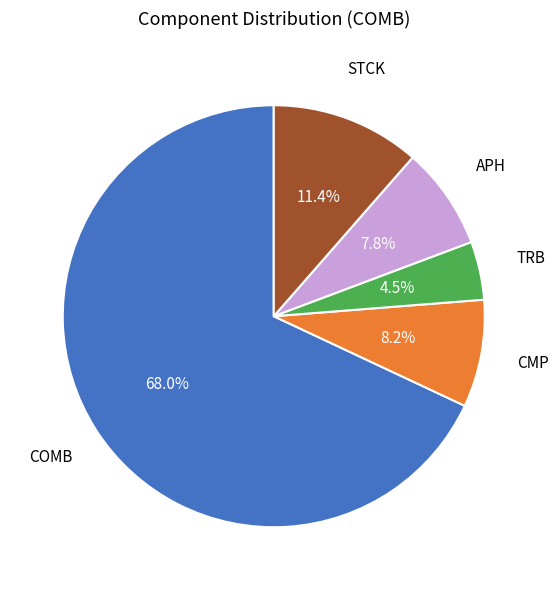

Is there a majority slice in this chart?

Yes